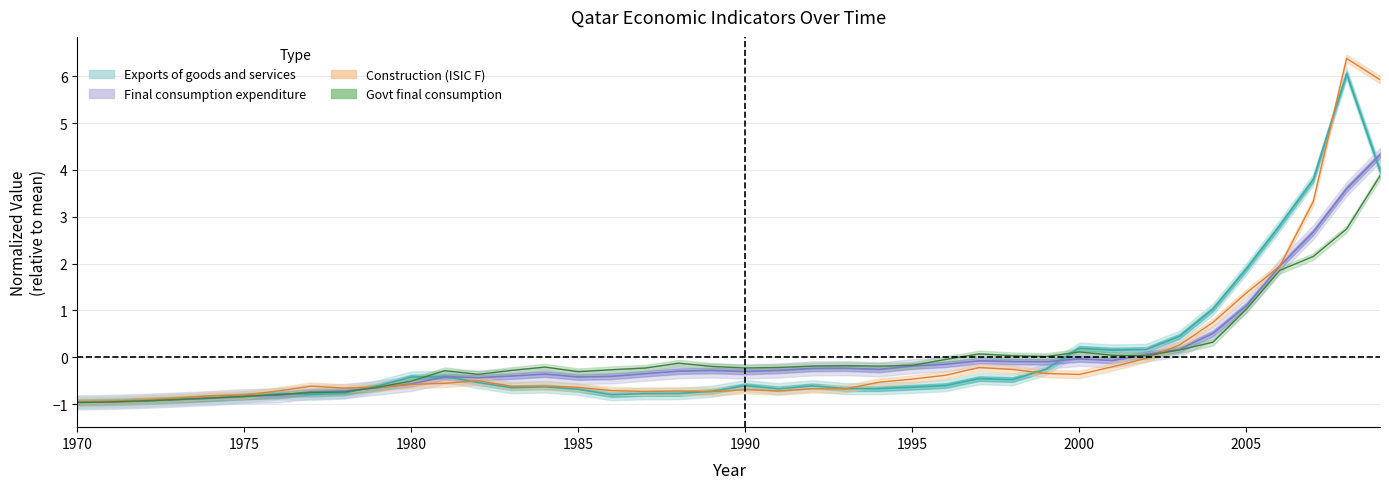

How many interior local peaks does the Exports of goods and services series have?

8